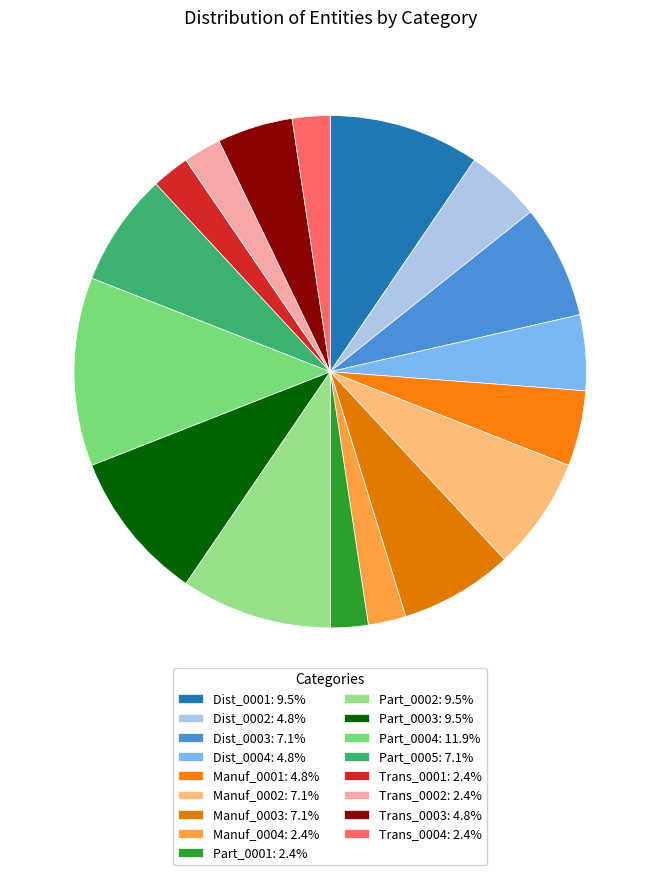

Rank the categories by value from lowest to highest.

Manuf_0004, Part_0001, Trans_0001, Trans_0002, Trans_0004, Dist_0002, Dist_0004, Manuf_0001, Trans_0003, Dist_0003, Manuf_0002, Manuf_0003, Part_0005, Dist_0001, Part_0002, Part_0003, Part_0004